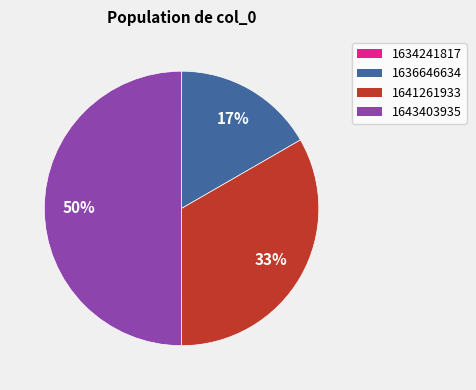

To the nearest percent, what is the difference between the largest and smallest slice percentages?

50%